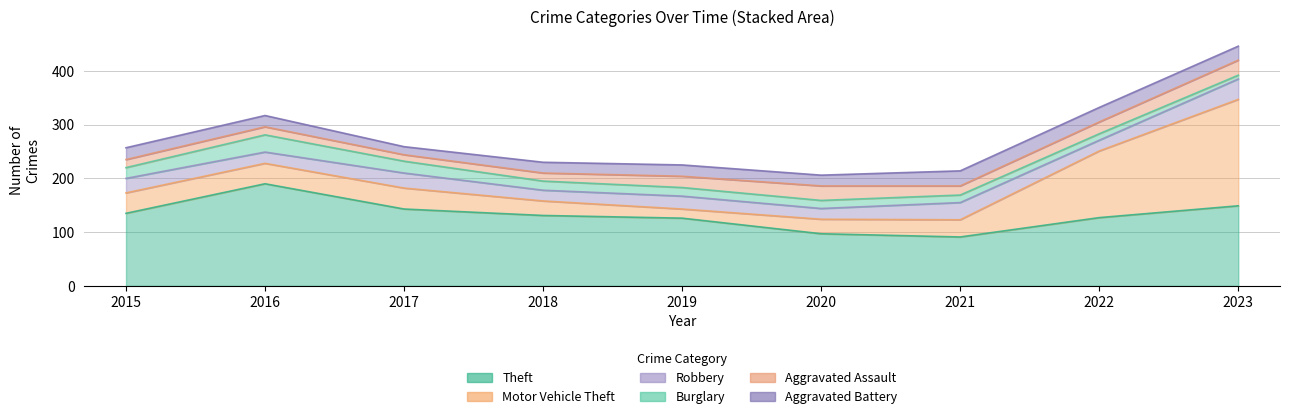

True or false: Theft has more than 0 points higher than both neighbors.

True